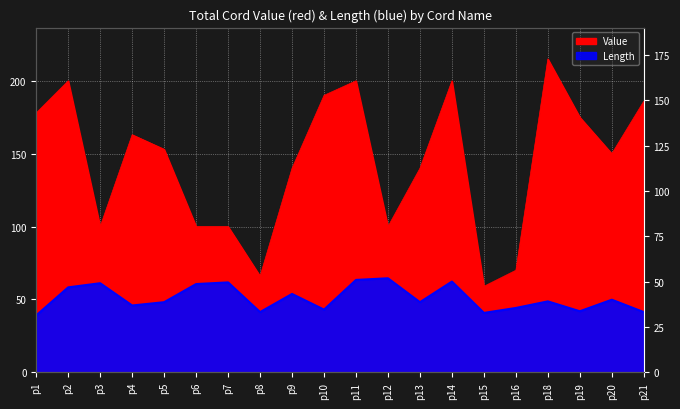

True or false: Value and Length intersect in this chart.

False